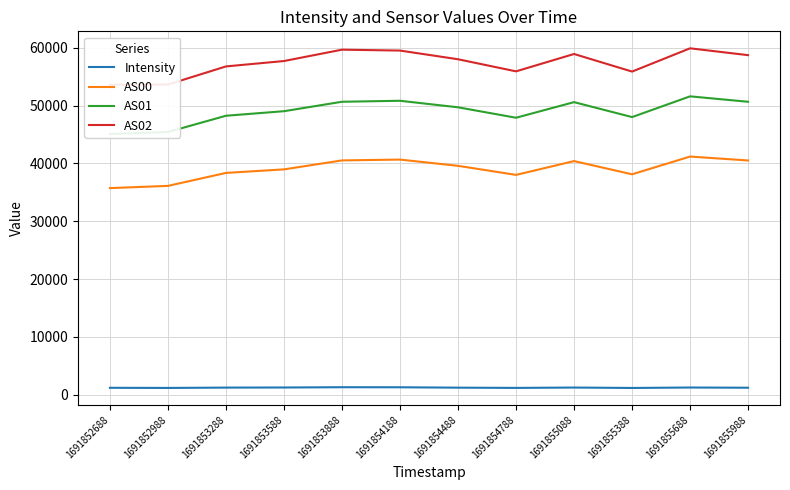

Which series has the largest range (max minus min)?

AS01